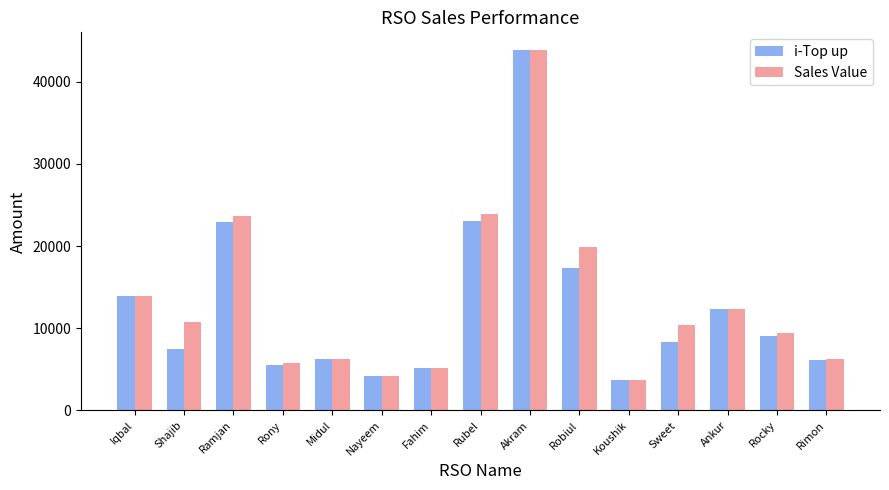

What is the label of the 1st bar from the right?

Rimon